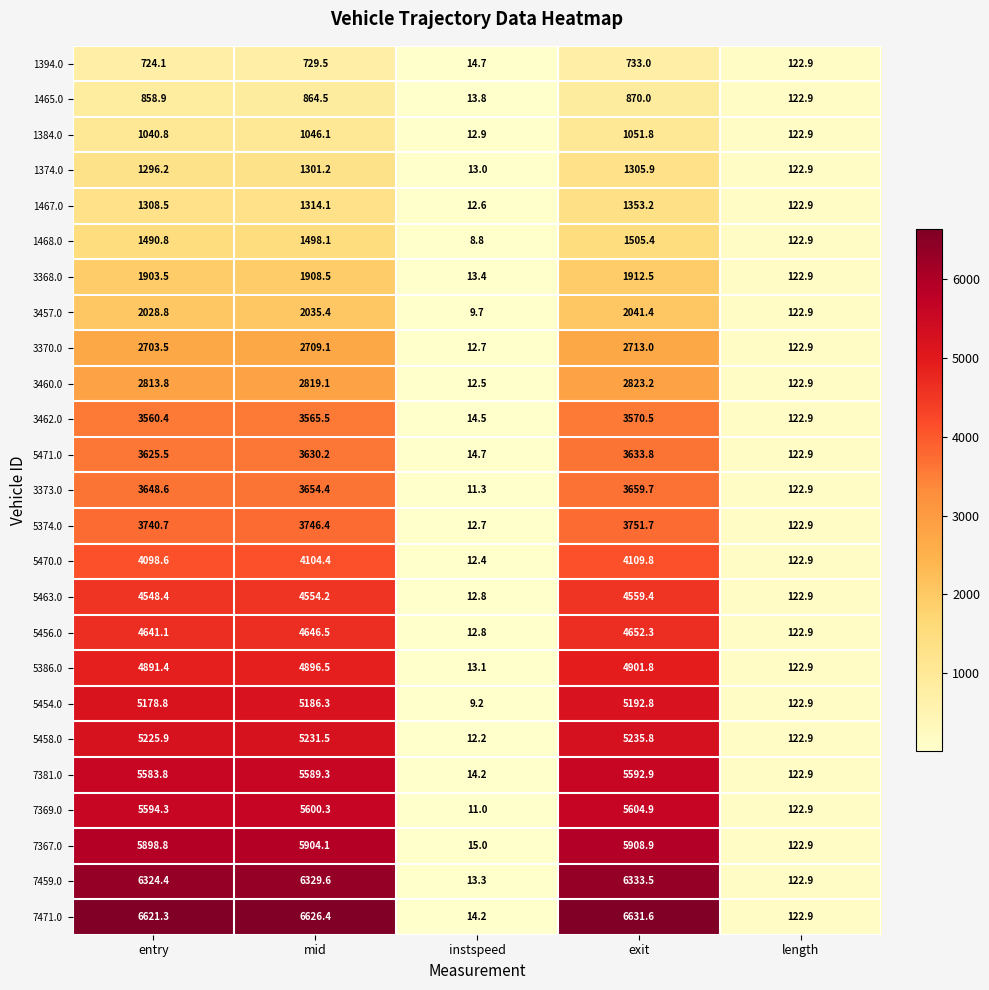

Which category has the highest value in the 3368.0 series?

exit